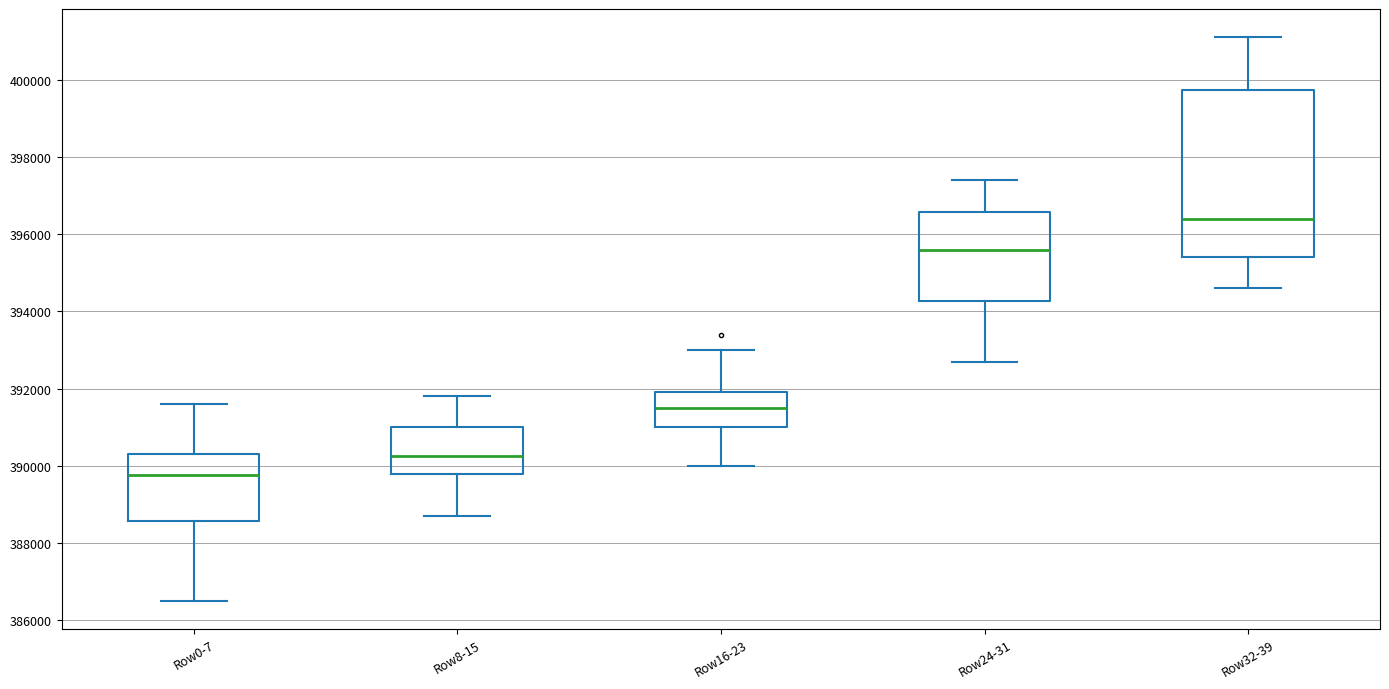

Which box's median line is the lowest?

Row0-7